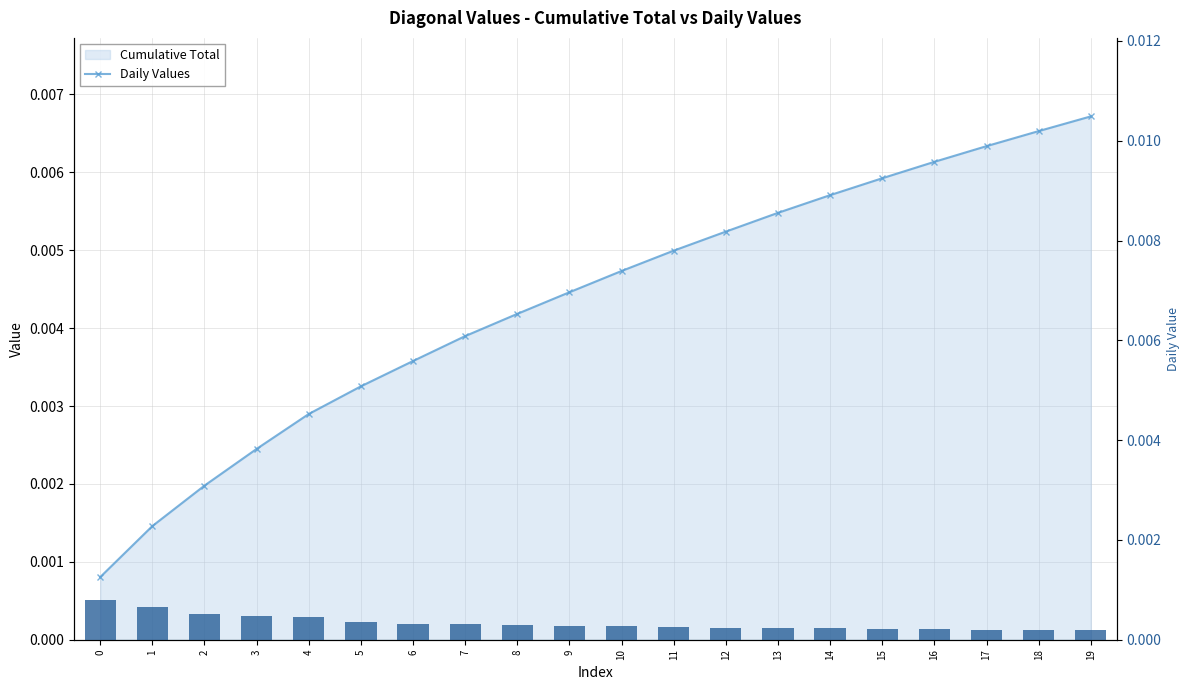

At which category does the chart reach its peak across all series?

19